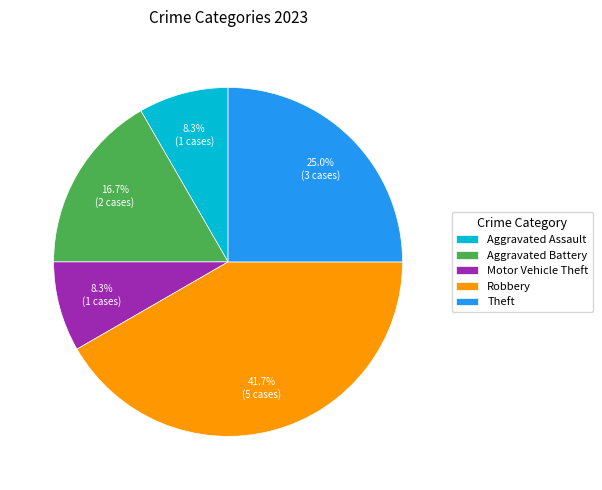

How much of the chart is everything except Robbery?

58.3%